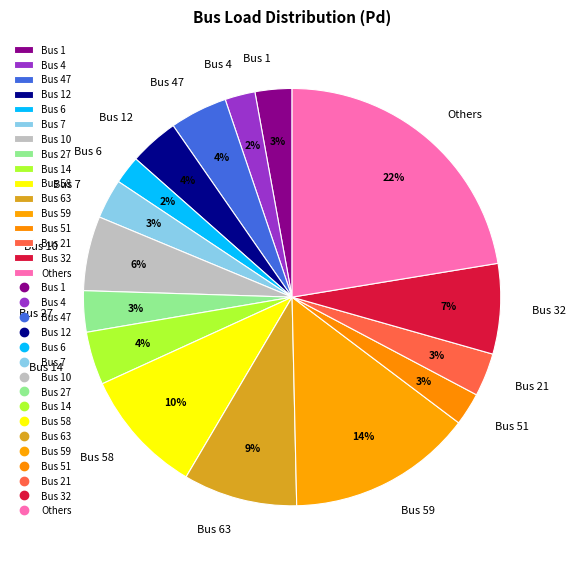

Approximately how many times larger is the value at Bus 7 compared to Bus 27?

1.0